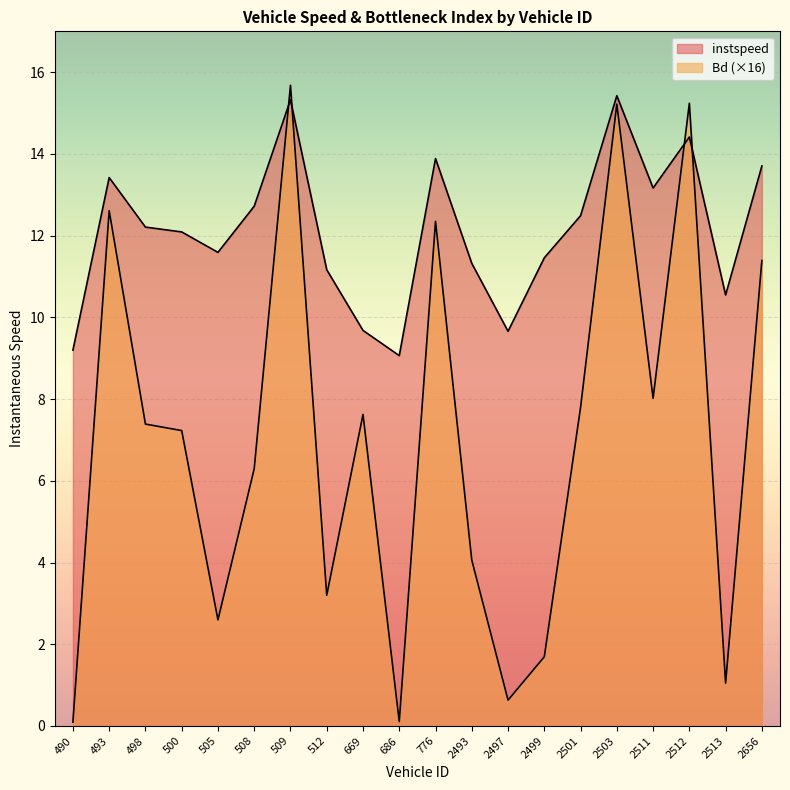

The value of Bd at 500 is 10.6. True or false?

False